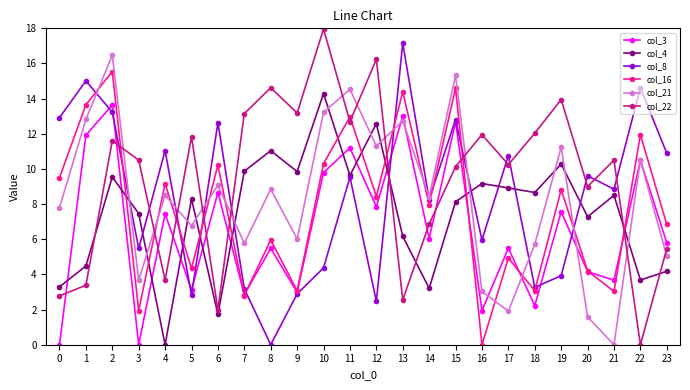

Is the value of col_16 at 20 greater than the value of col_21 at 6?

No